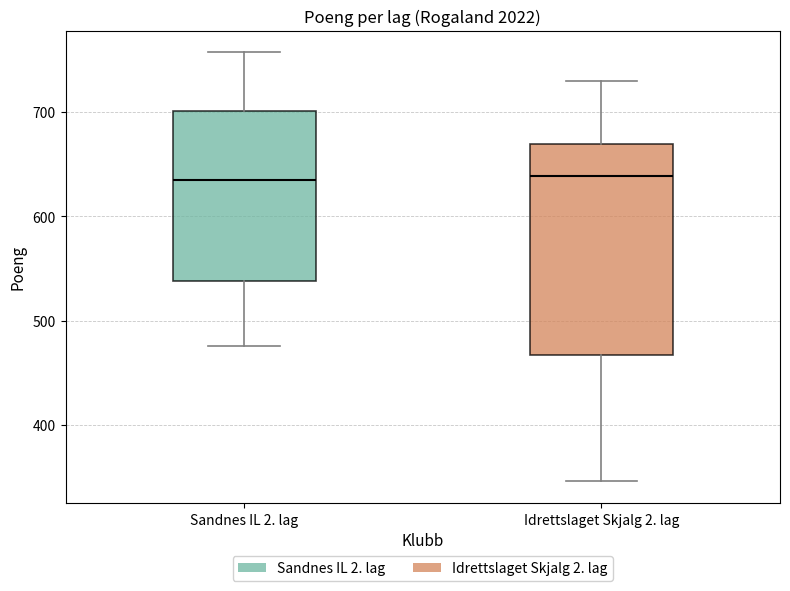

Reading left to right, read every box against the y-axis: the position of its median line, the range the box covers, and the ends of its whiskers. The values are not printed on the chart, so give them approximately, as read against the axis.

Sandnes IL 2. lag: median 640, box 540 to 700, whiskers 480 to 760
Idrettslaget Skjalg 2. lag: median 640, box 470 to 670, whiskers 350 to 730